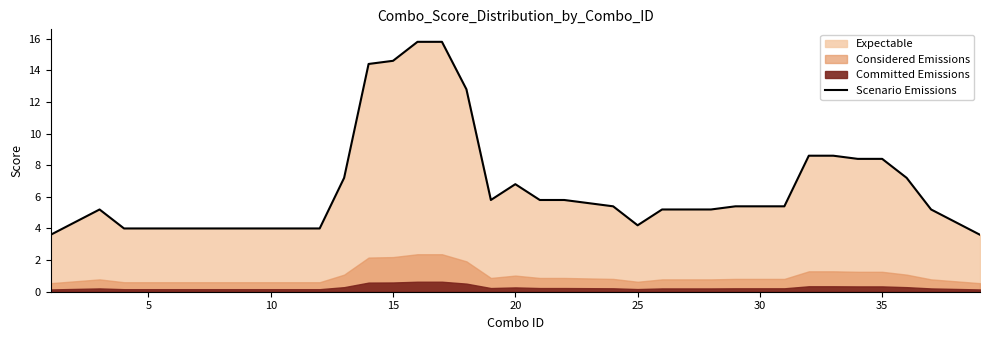

What is the minimum value for Scenario Emissions?

3.6